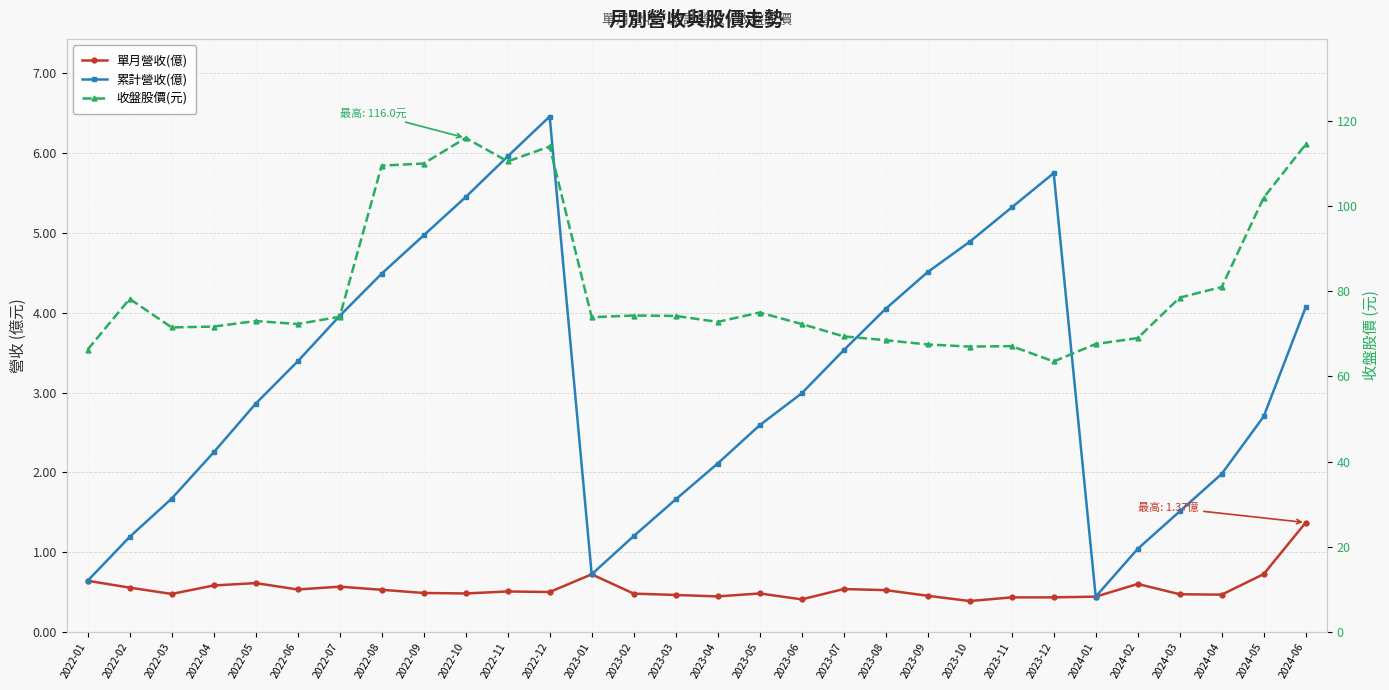

What is the label of the 23rd point from the left?

2023-11